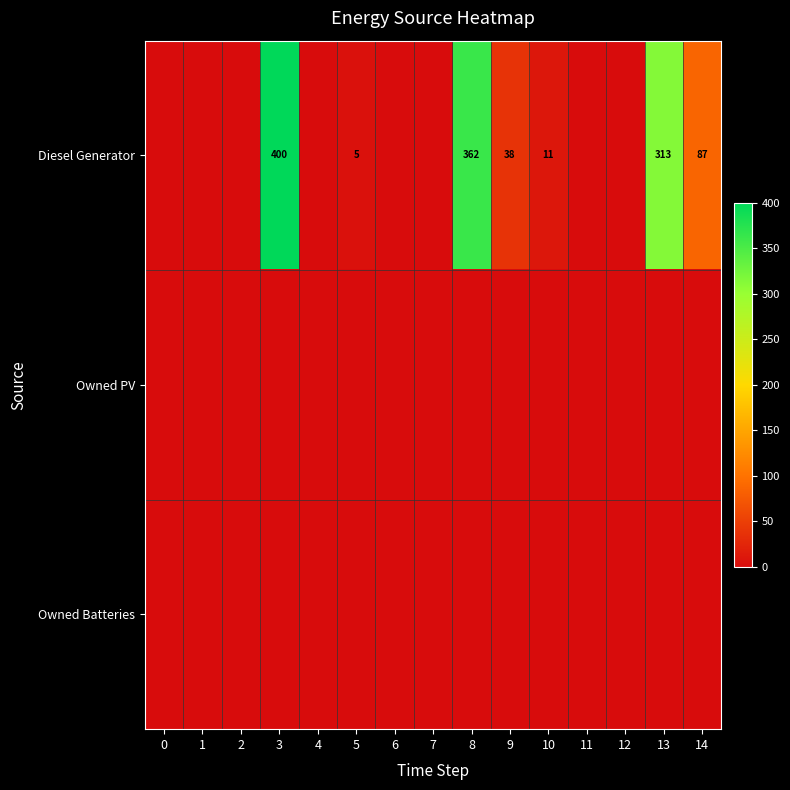

The Owned Batteries series shows 0 at 2. True or false?

True